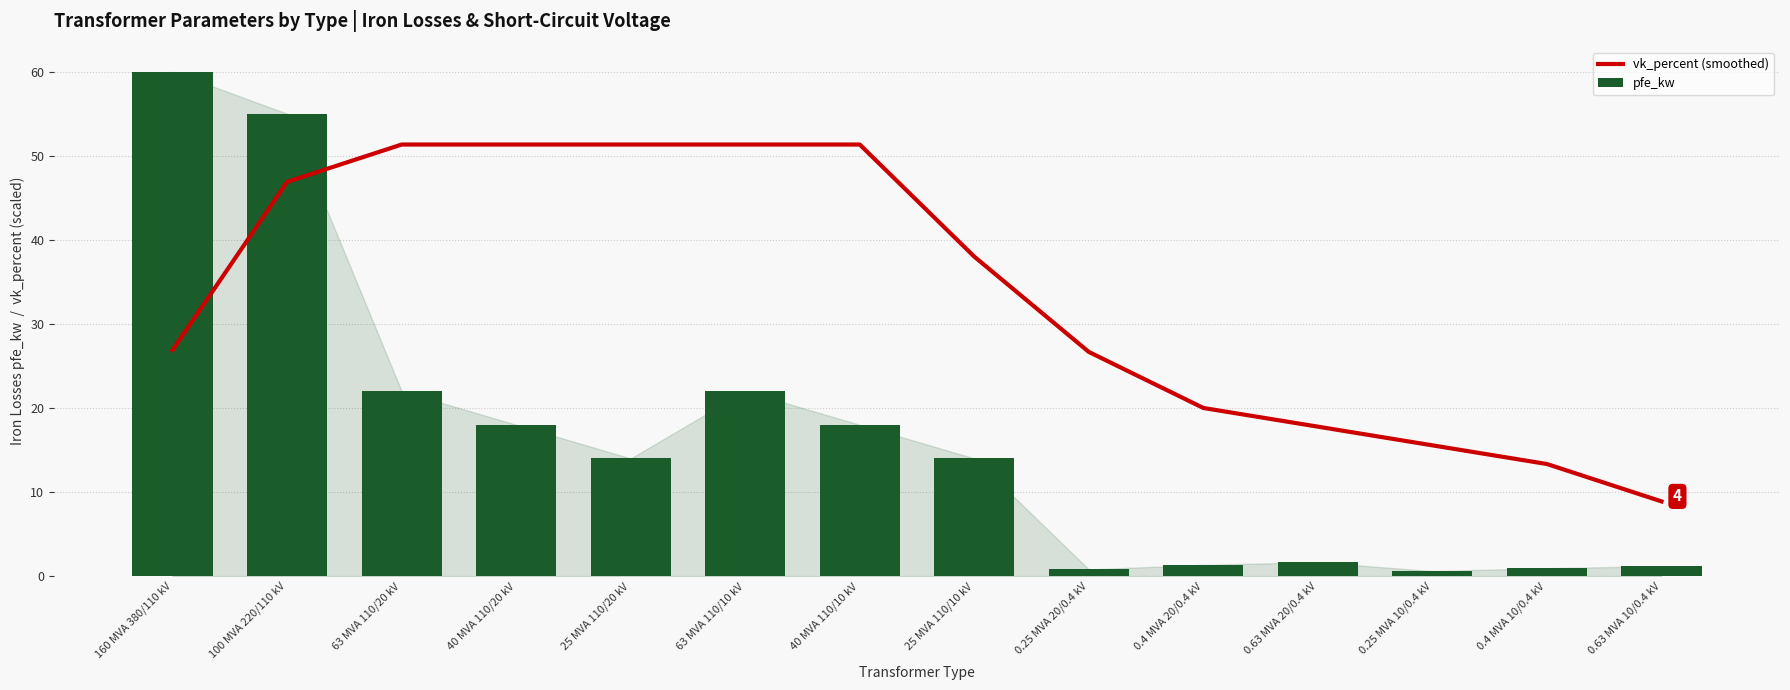

Reading right to left, what are all the values shown in this chart?

vk_percent (smoothed): 0.63 MVA 10/0.4 kV=8.9	0.4 MVA 10/0.4 kV=13.3	0.25 MVA 10/0.4 kV=15.6	0.63 MVA 20/0.4 kV=17.8	0.4 MVA 20/0.4 kV=20.0	0.25 MVA 20/0.4 kV=26.7	25 MVA 110/10 kV=38.0	40 MVA 110/10 kV=51.3	63 MVA 110/10 kV=51.3	25 MVA 110/20 kV=51.3	40 MVA 110/20 kV=51.3	63 MVA 110/20 kV=51.3	100 MVA 220/110 kV=46.9	160 MVA 380/110 kV=26.9
pfe_kw: 0.63 MVA 10/0.4 kV=1.2	0.4 MVA 10/0.4 kV=0.9	0.25 MVA 10/0.4 kV=0.6	0.63 MVA 20/0.4 kV=1.6	0.4 MVA 20/0.4 kV=1.4	0.25 MVA 20/0.4 kV=0.8	25 MVA 110/10 kV=14.0	40 MVA 110/10 kV=18.0	63 MVA 110/10 kV=22.0	25 MVA 110/20 kV=14.0	40 MVA 110/20 kV=18.0	63 MVA 110/20 kV=22.0	100 MVA 220/110 kV=55.0	160 MVA 380/110 kV=60.0